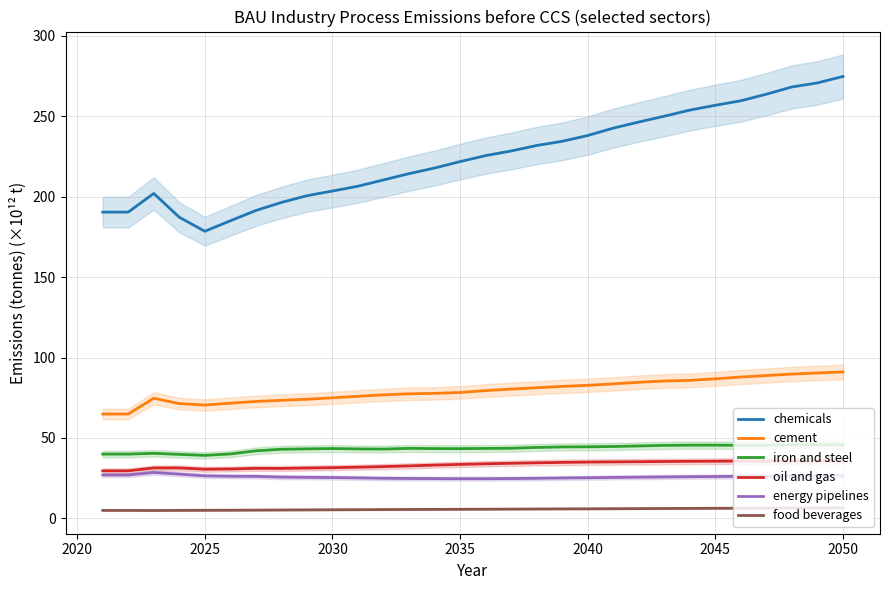

What is the minimum value for cement?

64.9